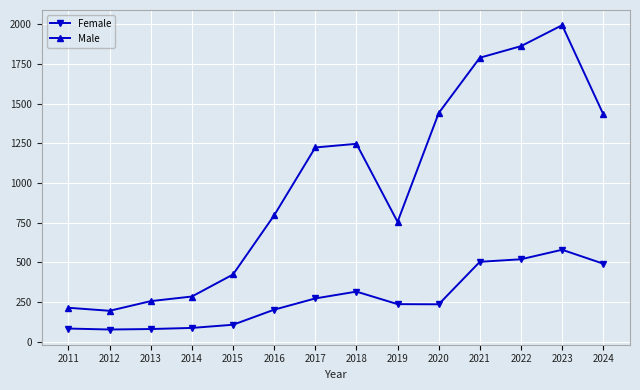

List the series in order of their overall mean, lowest first.

Female, Male